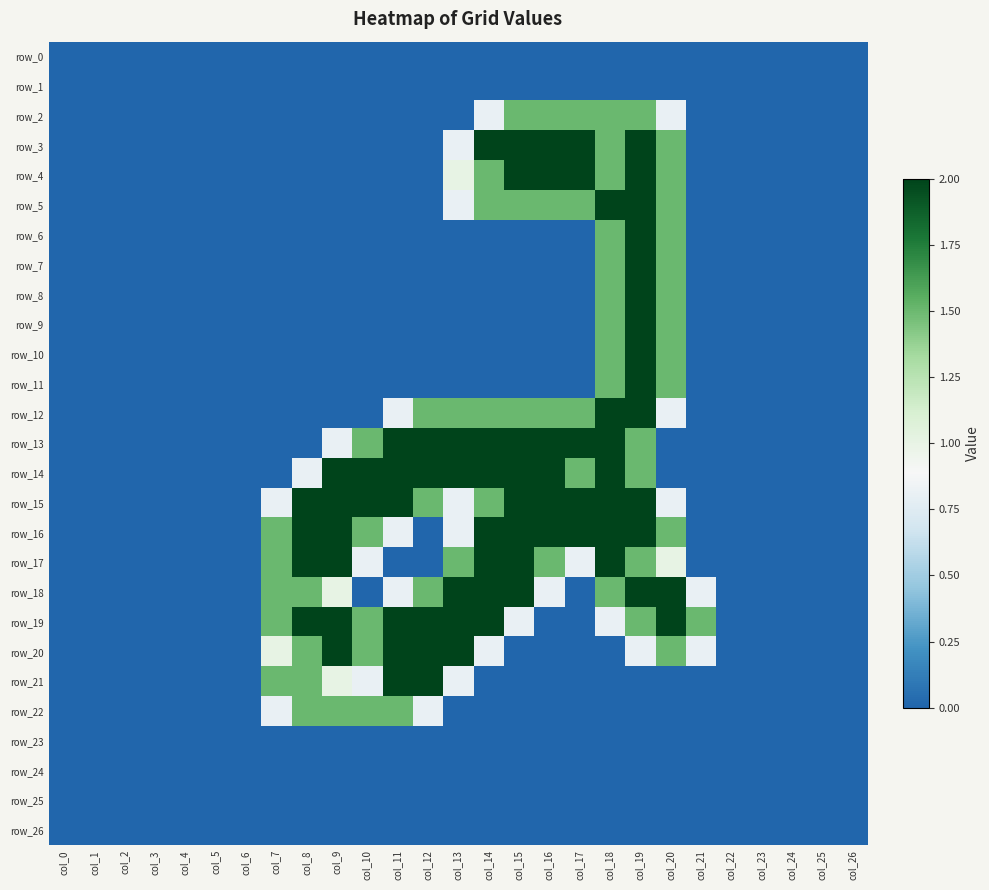

Rank the series at col_19 from highest to lowest value.

row_3, row_4, row_5, row_6, row_7, row_8, row_9, row_10, row_11, row_12, row_15, row_16, row_18, row_2, row_13, row_14, row_17, row_19, row_20, row_0, row_1, row_21, row_22, row_23, row_24, row_25, row_26